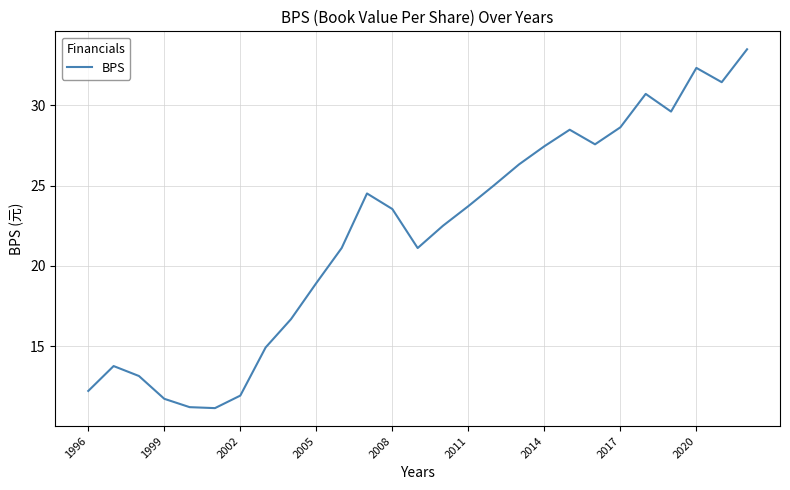

What is the greatest value displayed?

33.5